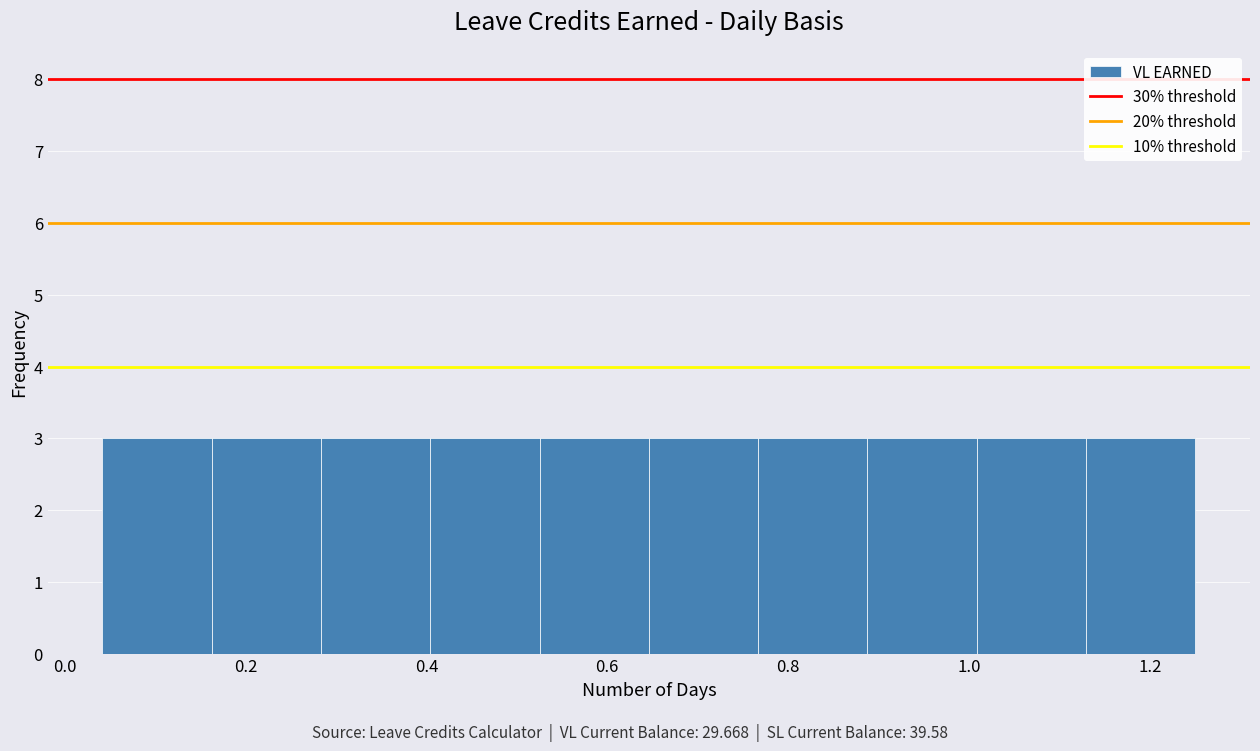

Reading left to right, transcribe this chart: for each bar, give the range it covers on the x-axis and its height. Neither the bar edges nor the heights are printed on the chart, so give them approximately, as read against the axes.

0.04 to 0.16: 3
0.16 to 0.28: 3
0.28 to 0.40: 3
0.40 to 0.52: 3
0.52 to 0.64: 3
0.64 to 0.76: 3
0.76 to 0.88: 3
0.88 to 1.00: 3
1.00 to 1.12: 3
1.12 to 1.26: 3